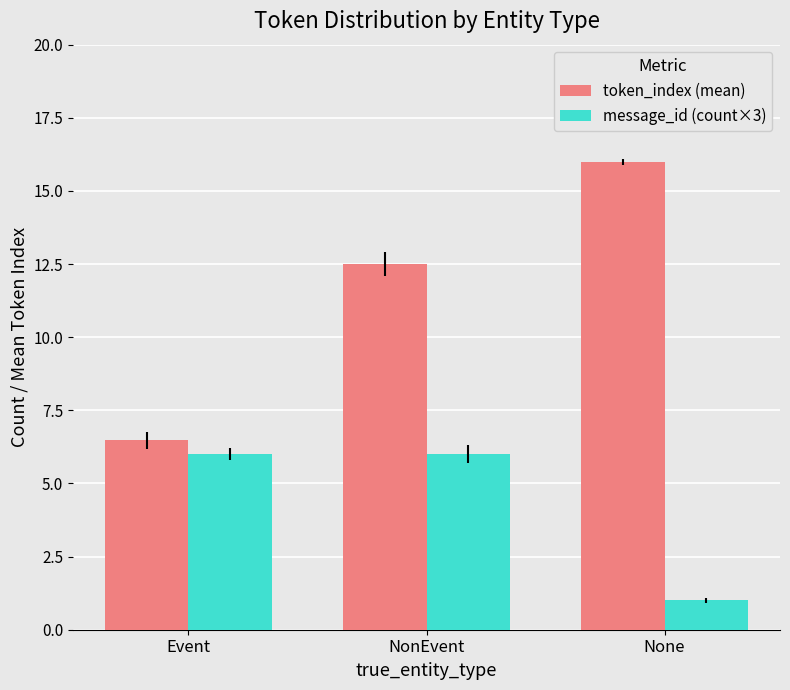

Which label corresponds to the largest value in the chart?

None